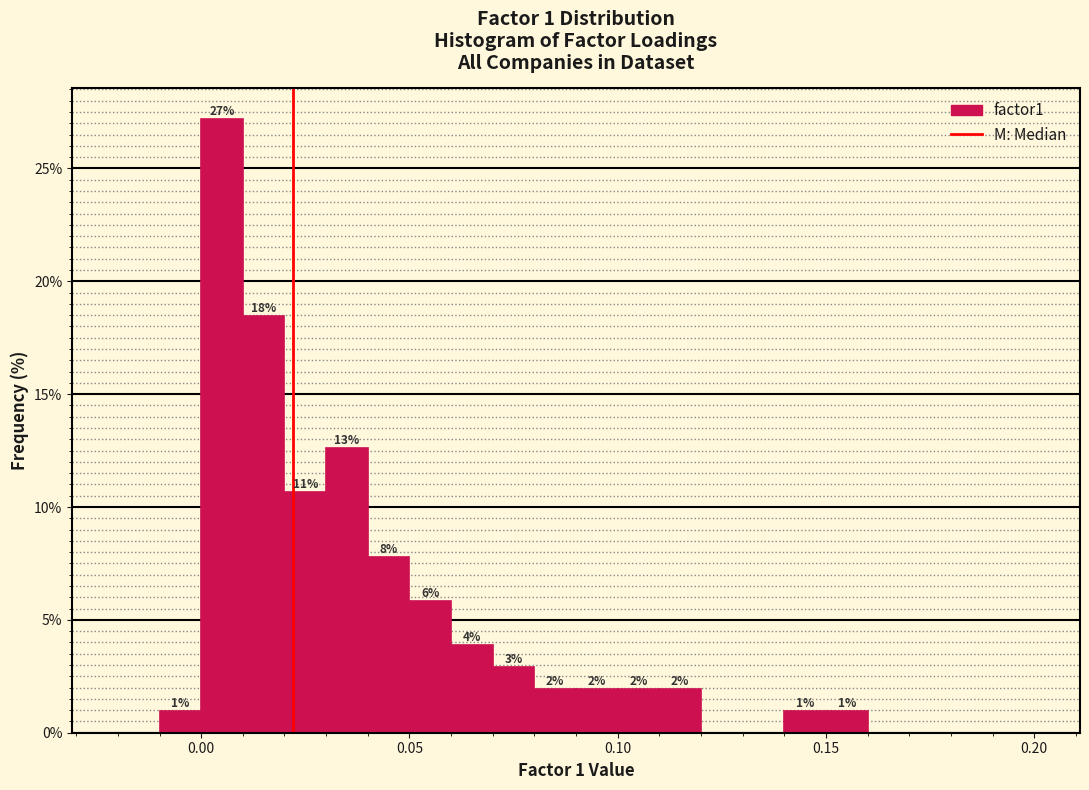

Around what value on the x-axis is the tallest bar? Give the approximate position of its centre, as read against the axis.

0.005